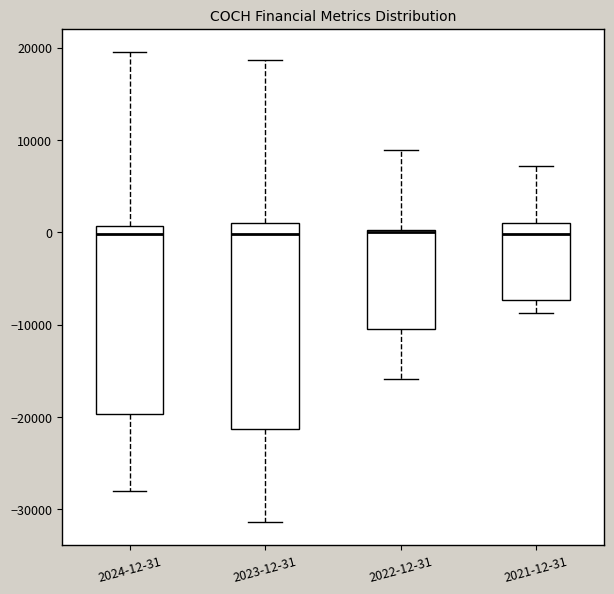

Reading left to right, transcribe this box plot: for each box, give where its median line is, the range the box spans, and where its two whiskers end, as read against the y-axis. The values are not printed on the chart, so give them approximately, as read against the axis.

2024-12-31: median 0, box -20000 to 1000, whiskers -28000 to 20000
2023-12-31: median 0, box -21000 to 1000, whiskers -31000 to 19000
2022-12-31: median 0, box -10000 to 0, whiskers -16000 to 9000
2021-12-31: median 0, box -7000 to 1000, whiskers -9000 to 7000